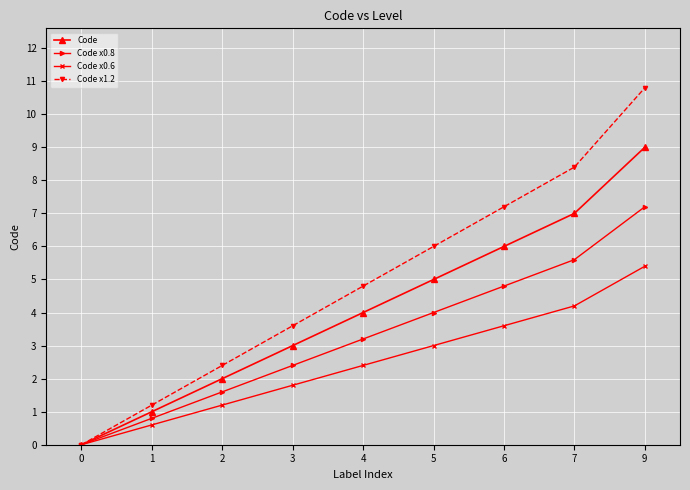

What is the difference between the highest and lowest values at 5?

3.0